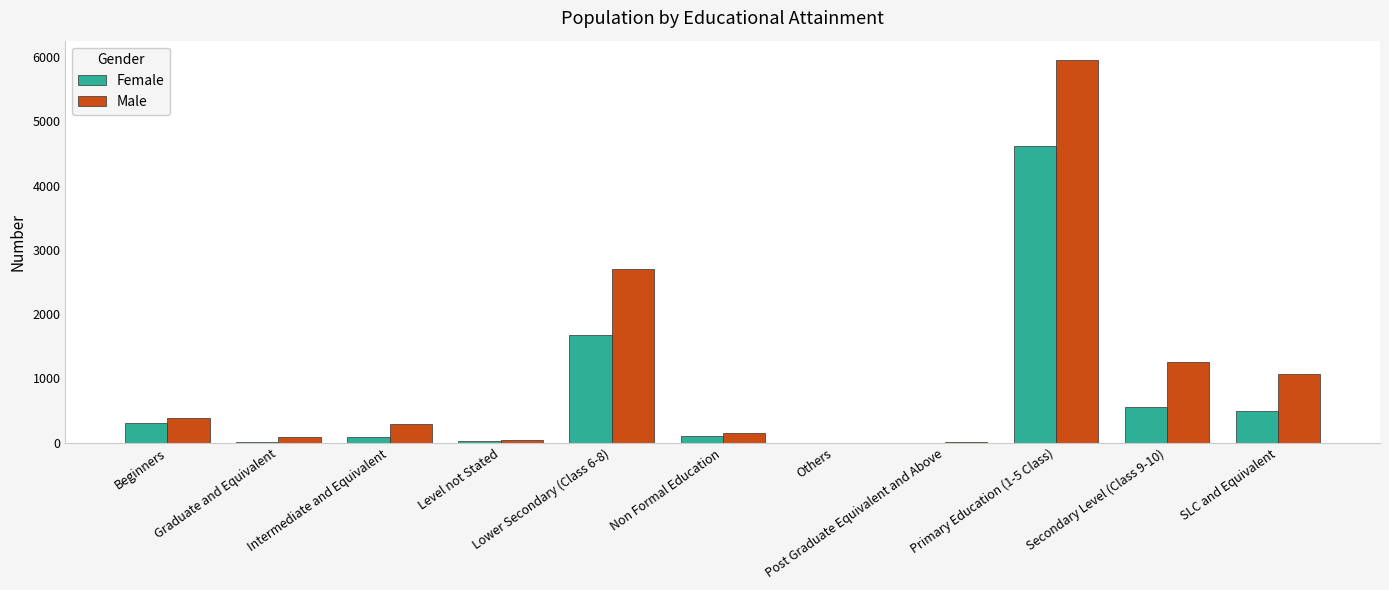

What is the sum of all Female values?

7876